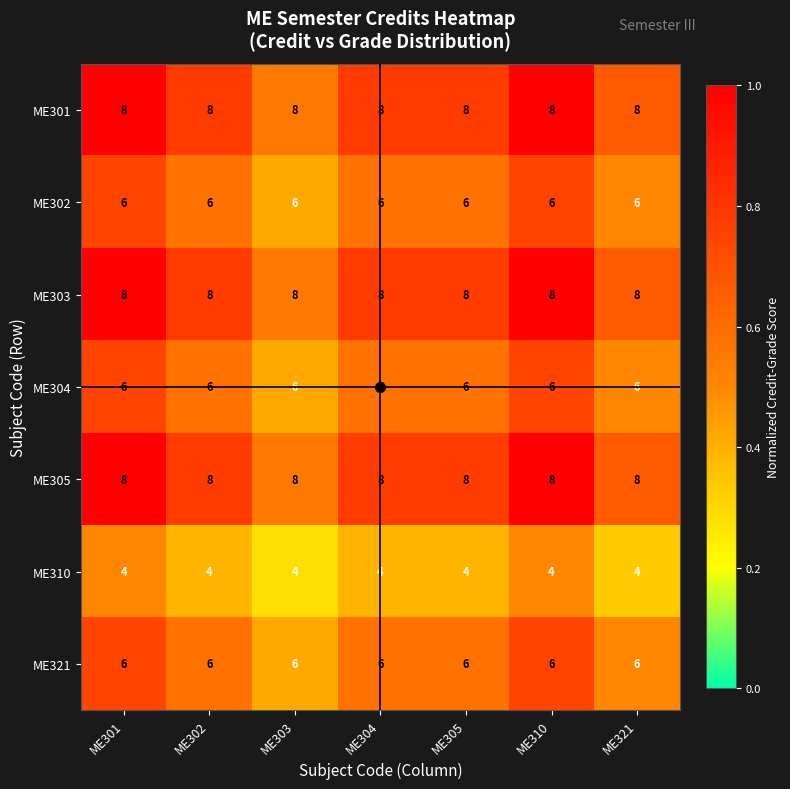

What is the lowest value of the ME301 series?

8